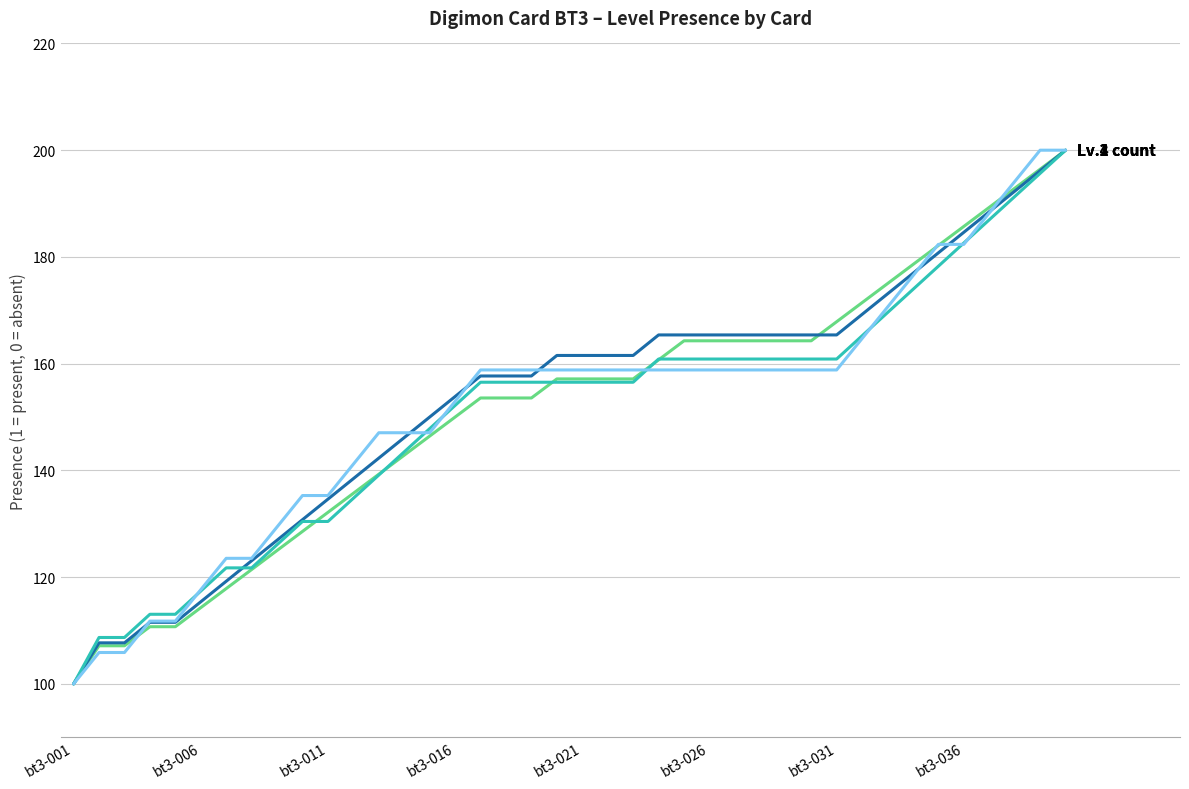

What is the smallest value displayed?

100.0